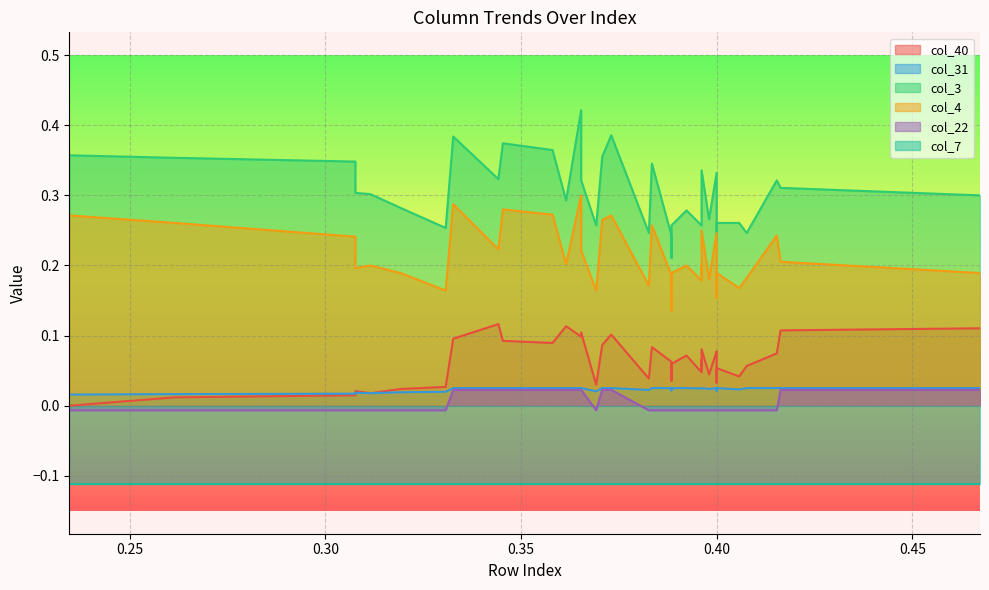

Which series has the largest total across all categories?

col_3